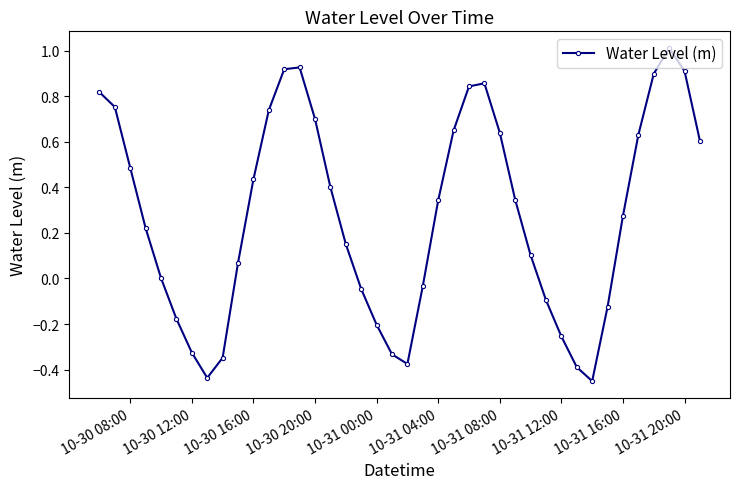

What is the greatest value displayed?

1.0